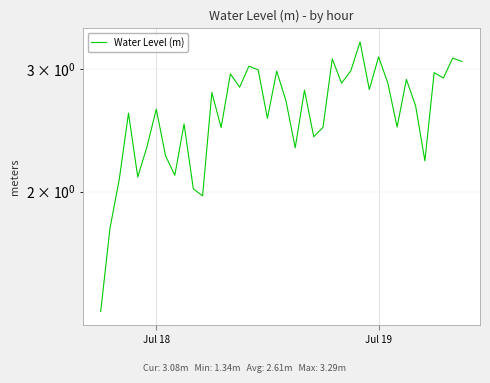

What is the minimum value shown in the chart?

1.3